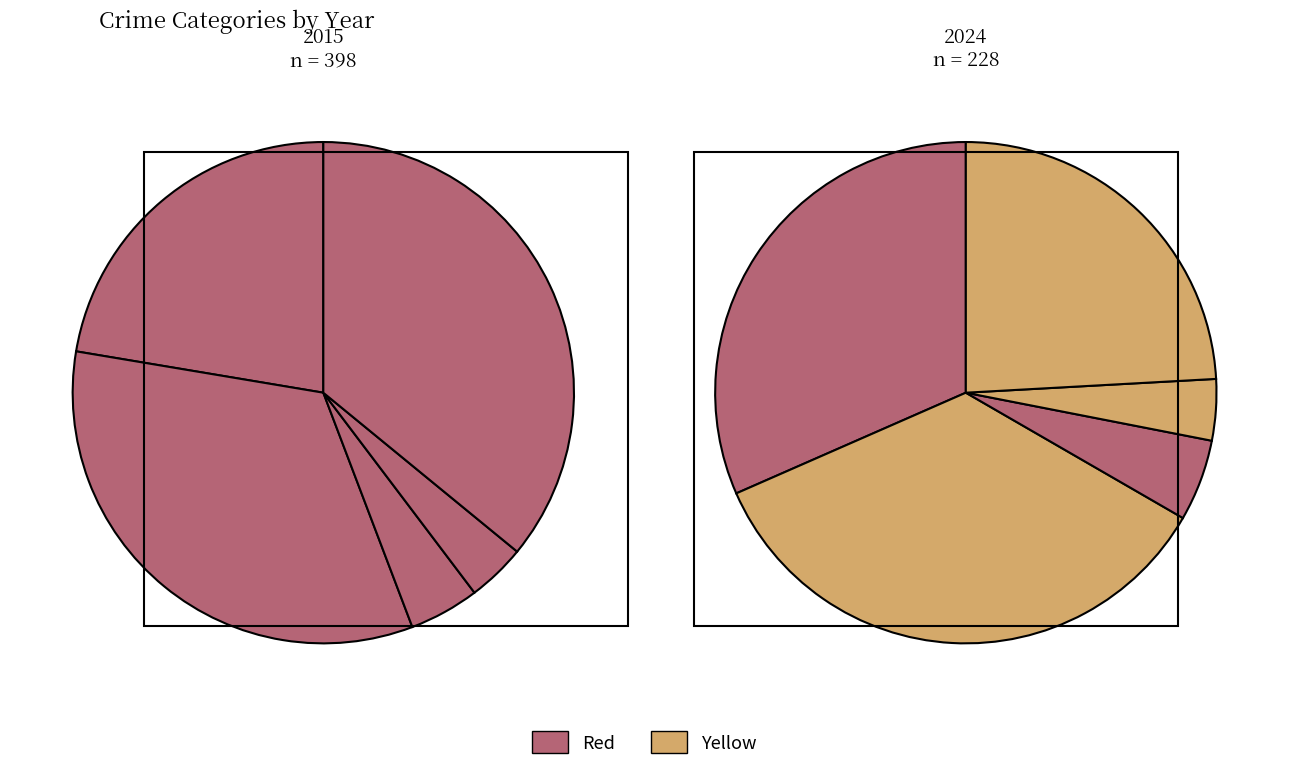

To the nearest percent, what is the difference between the largest and smallest slice percentages?

32%